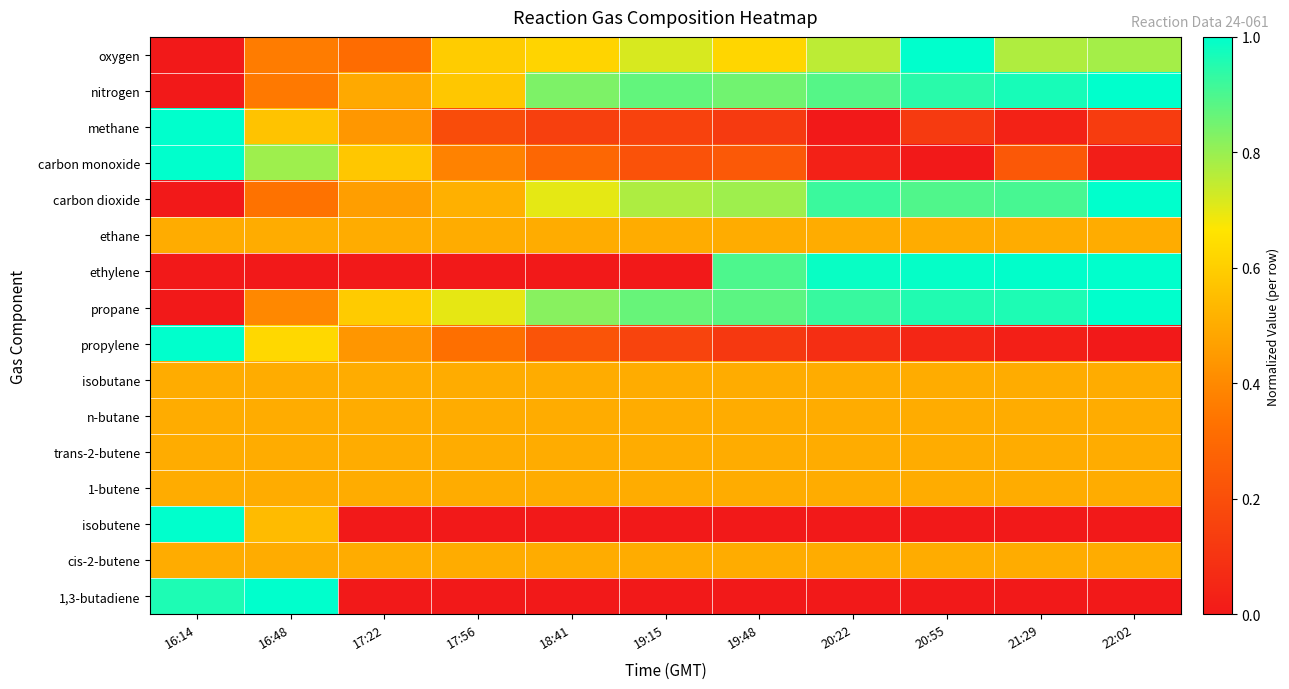

What is the difference between the highest and lowest values at 21:29?

1.0